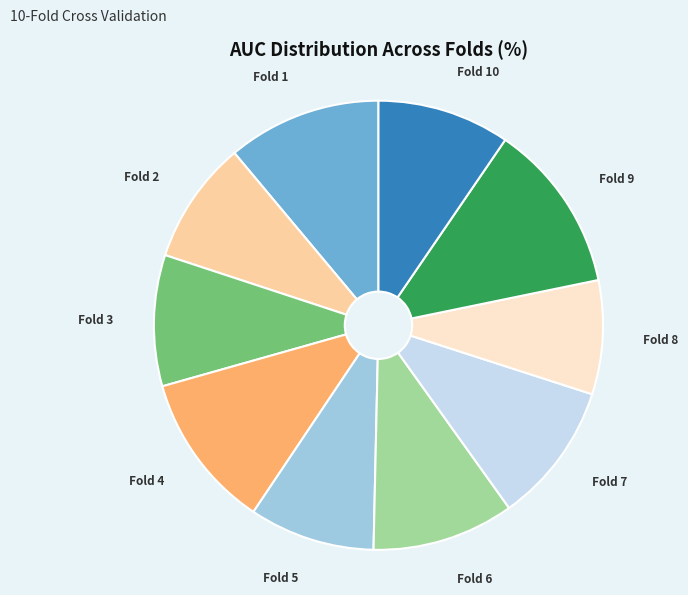

Is there any slice that represents more than half of the pie?

No